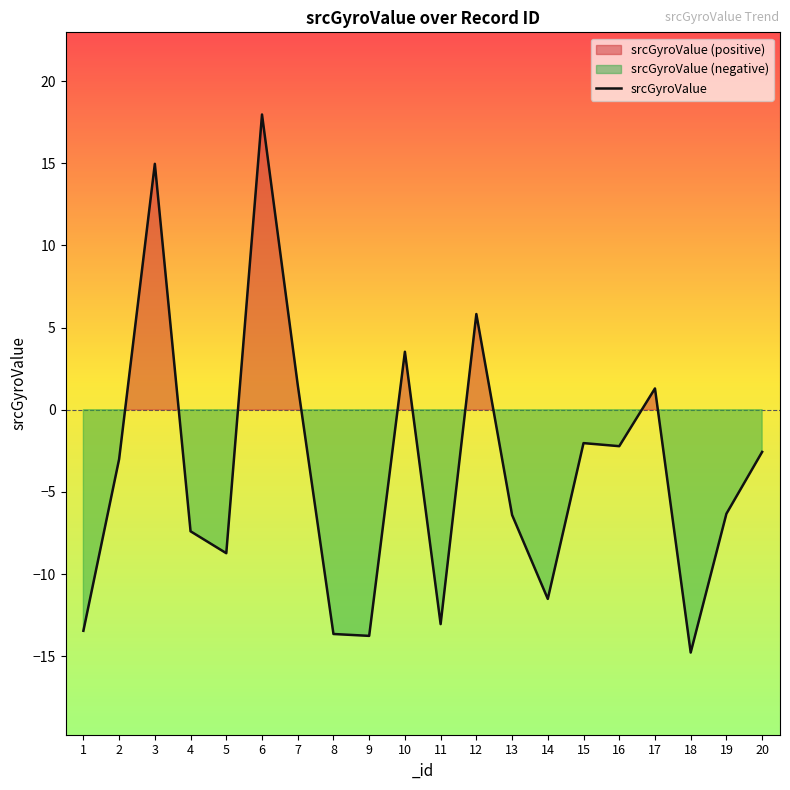

Reading right to left, what are all the values shown in this chart?

20=-2.6	19=-6.3	18=-14.8	17=1.3	16=-2.2	15=-2.0	14=-11.5	13=-6.4	12=5.8	11=-13.0	10=3.5	9=-13.8	8=-13.6	7=1.5	6=18.0	5=-8.7	4=-7.4	3=15.0	2=-3.0	1=-13.5